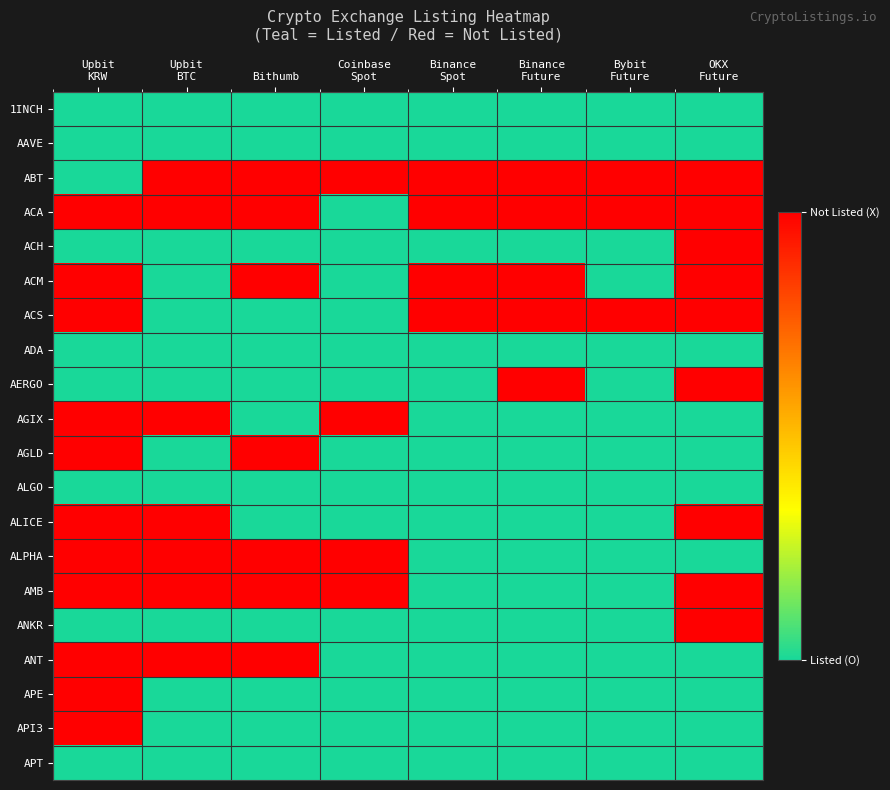

Rank the series by their maximum value, from highest to lowest.

ABT, ACA, ACH, ACM, ACS, AERGO, AGIX, AGLD, ALICE, ALPHA, AMB, ANKR, ANT, APE, API3, 1INCH, AAVE, ADA, ALGO, APT